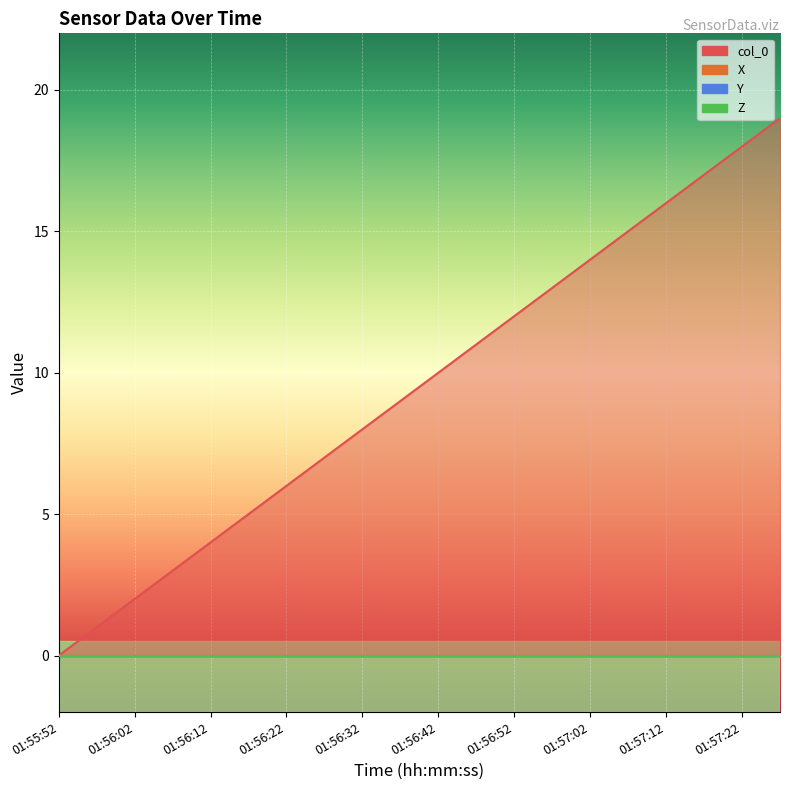

What position from the left is 01:55:57?

2